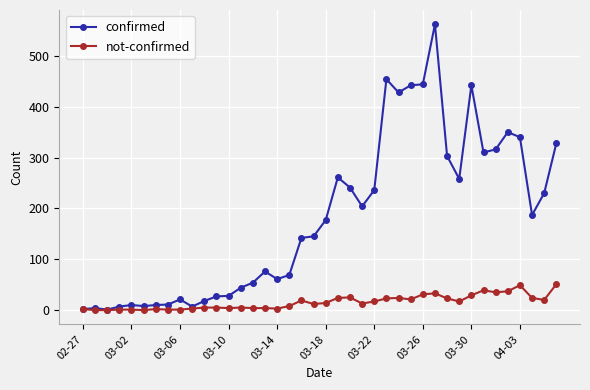

Which series has the largest range (max minus min)?

confirmed